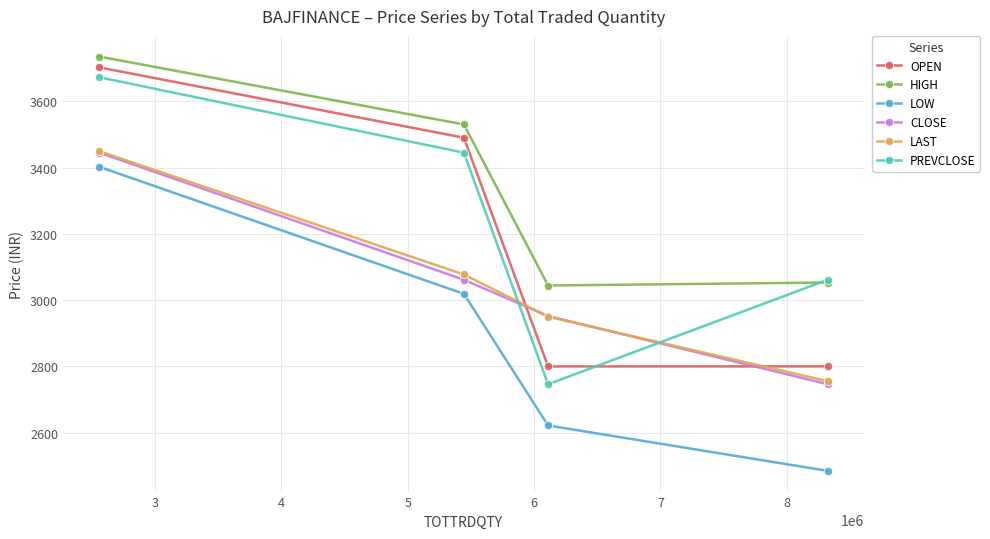

What is the minimum value shown in the chart?

2484.7